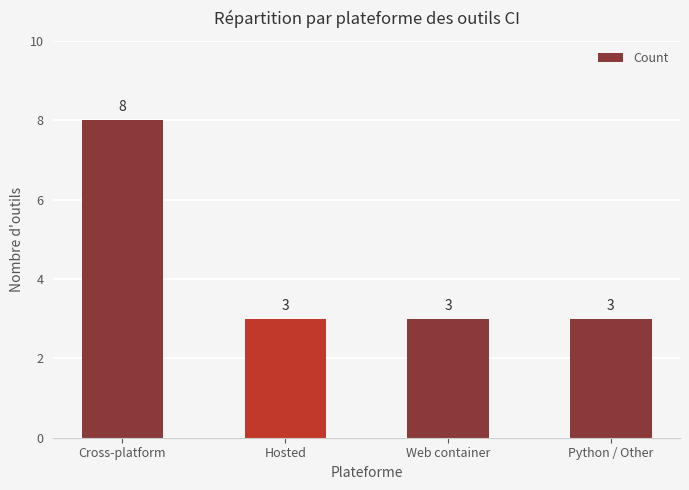

Is it true that the value at Python / Other is 3?

True